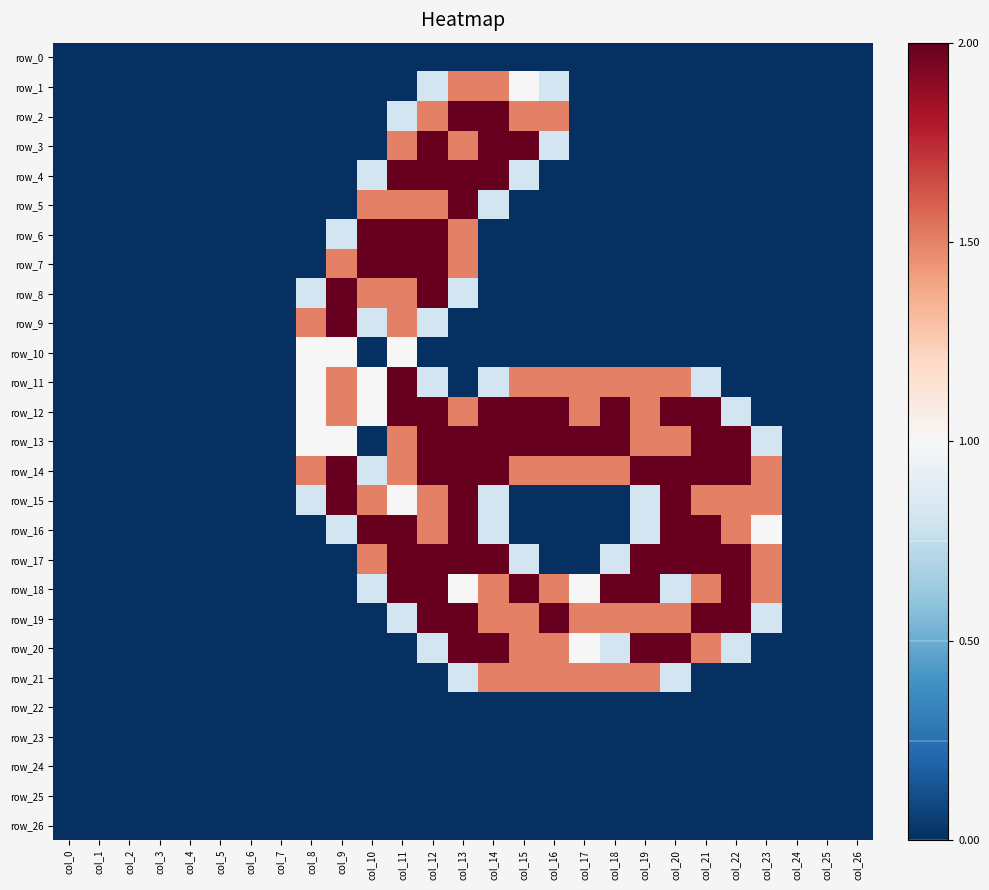

At which label does row_14 first exceed 1?

col_8